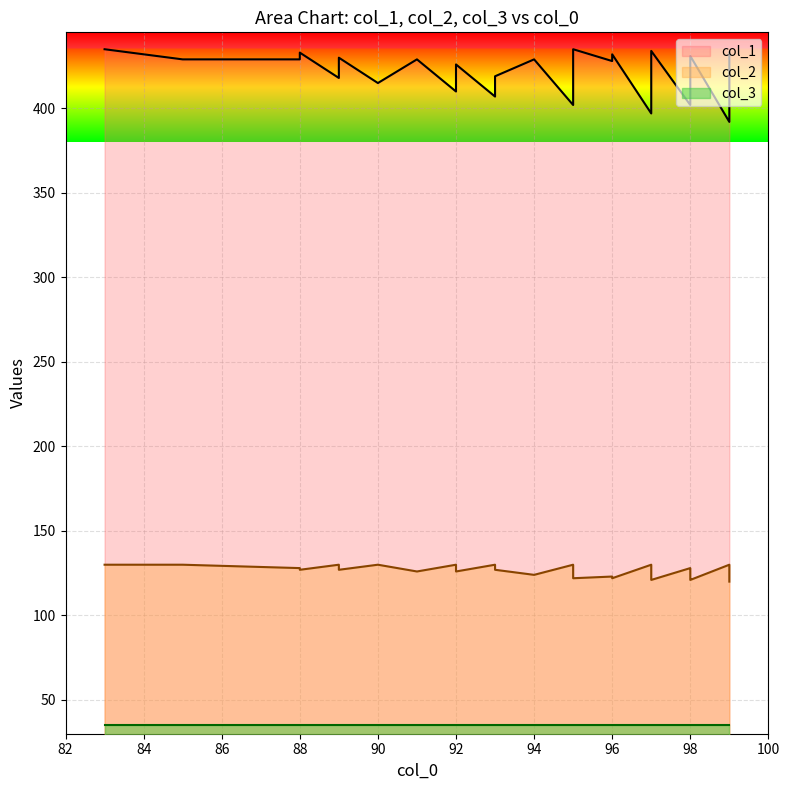

What is the label of the 38th point from the right?

82